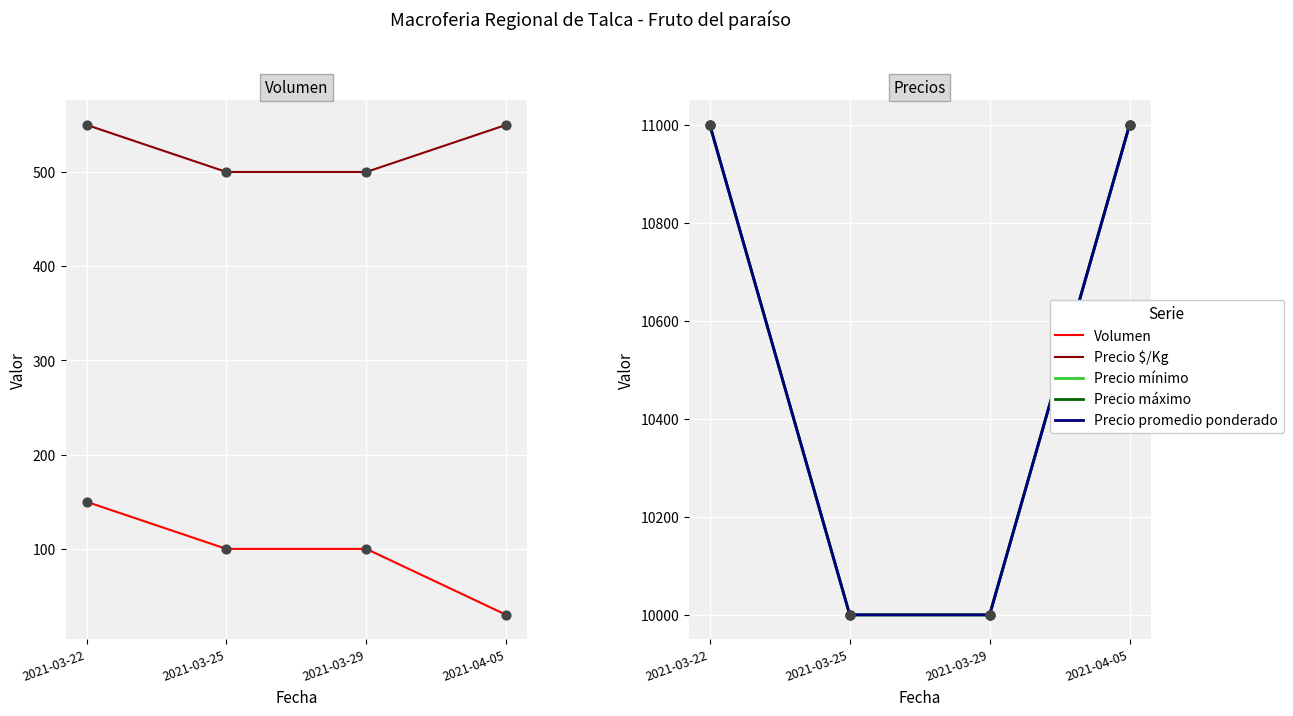

At which category is the sum across all series the highest?

2021-03-22